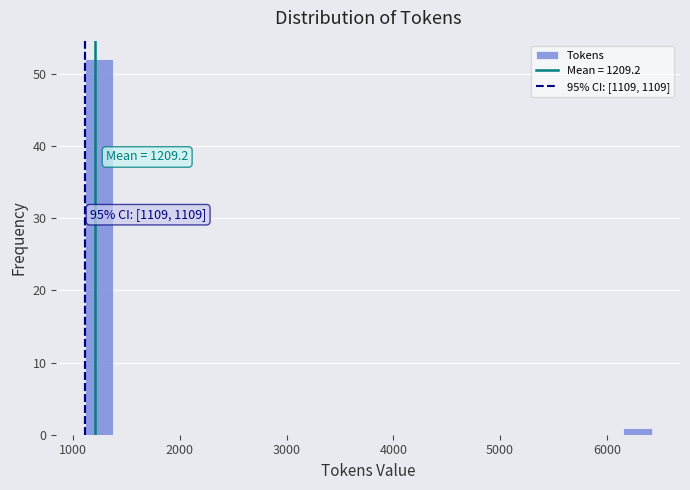

Read against the x-axis, roughly where is the centre of the tallest bar?

1200